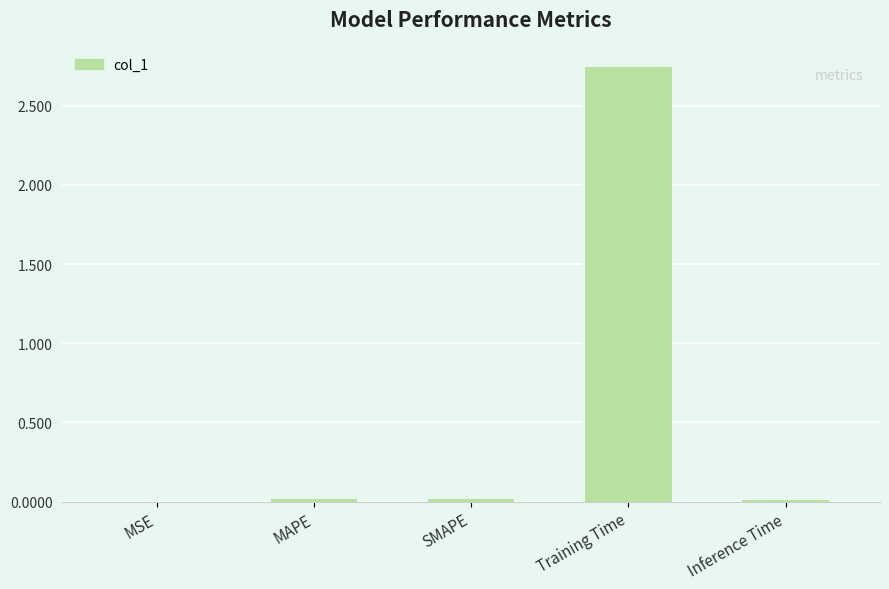

What is the sum of all values?

2.8